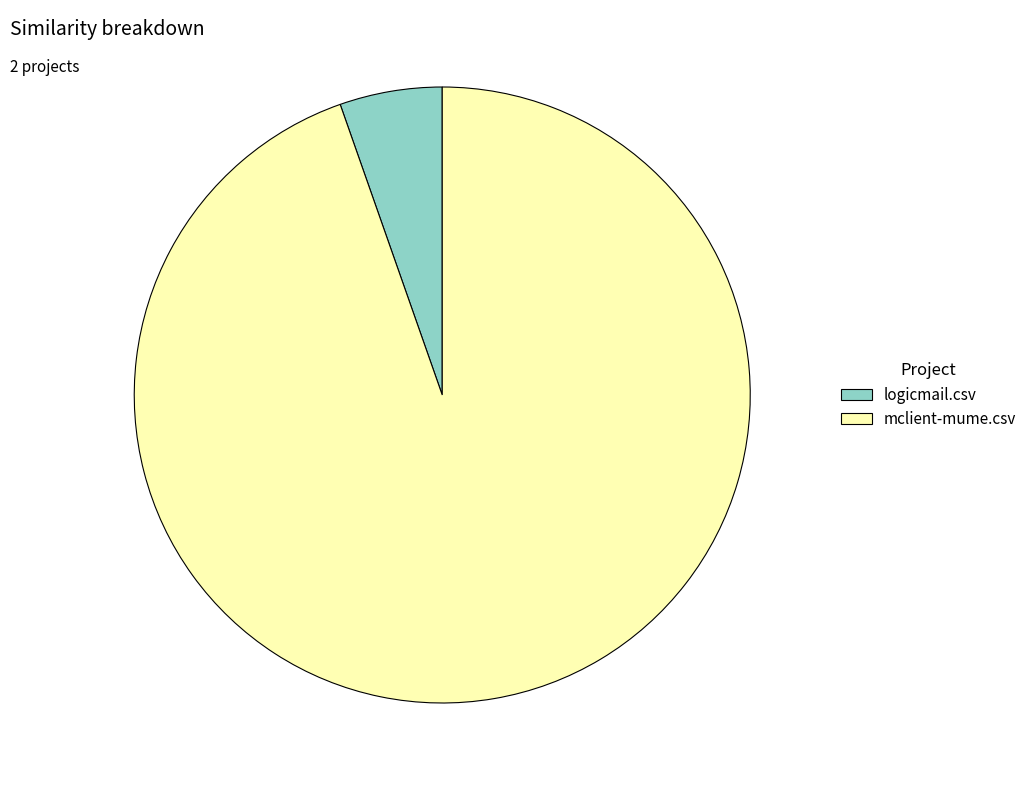

True or false: mclient-mume.csv accounts for 95% of the total.

True